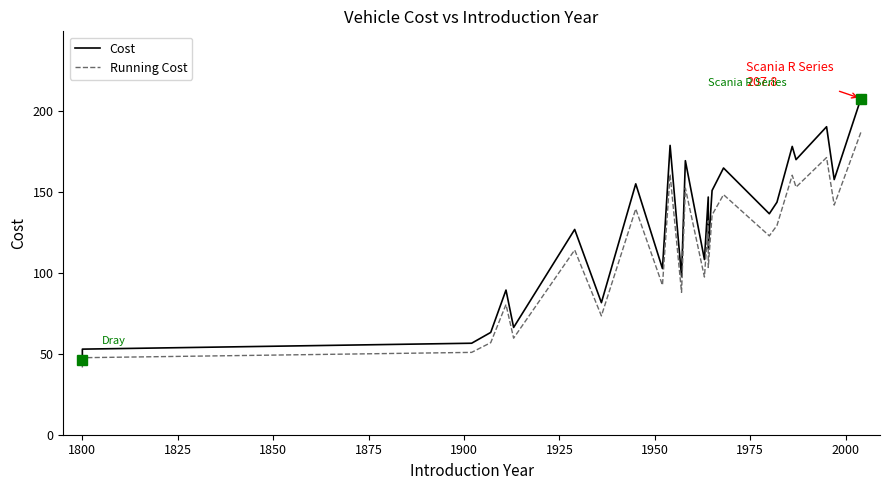

Rank the series at 1800 from highest to lowest value.

Cost, Running Cost